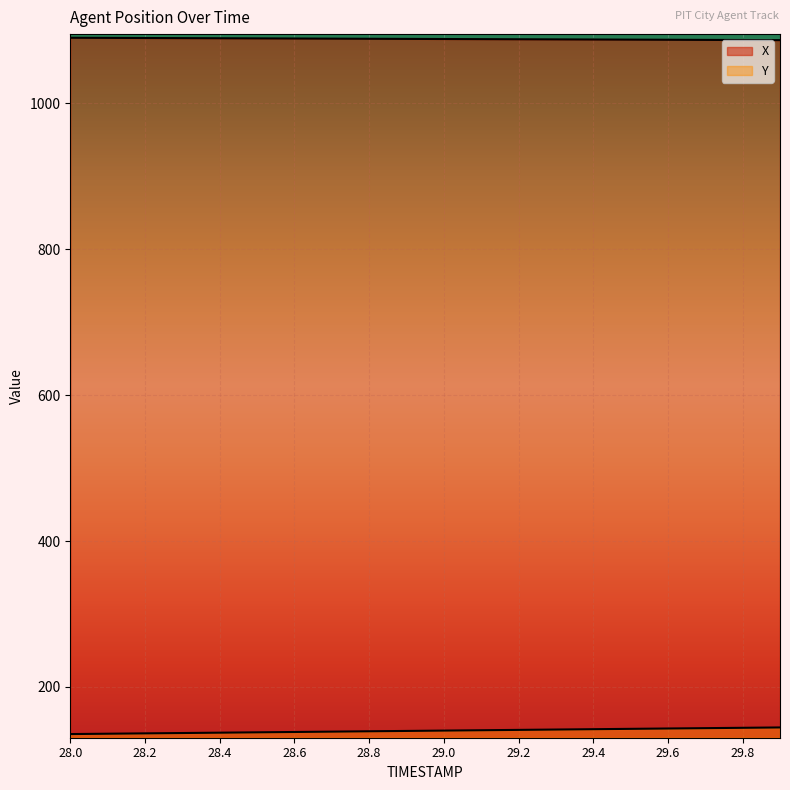

What is the value of the Y point at the 17th from the left?

143.1